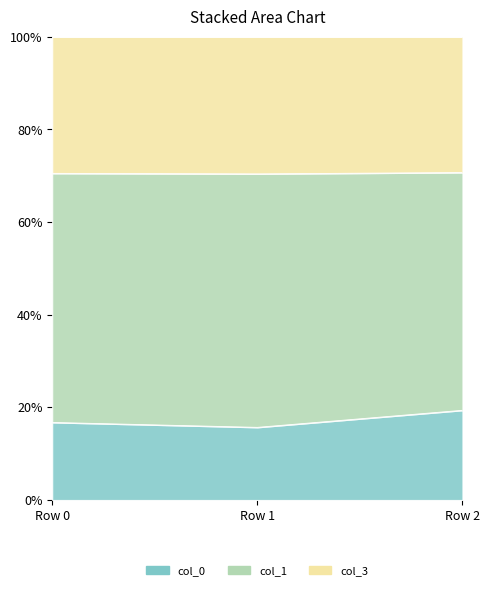

The col_0 series shows 15.7 at Row 1. True or false?

True